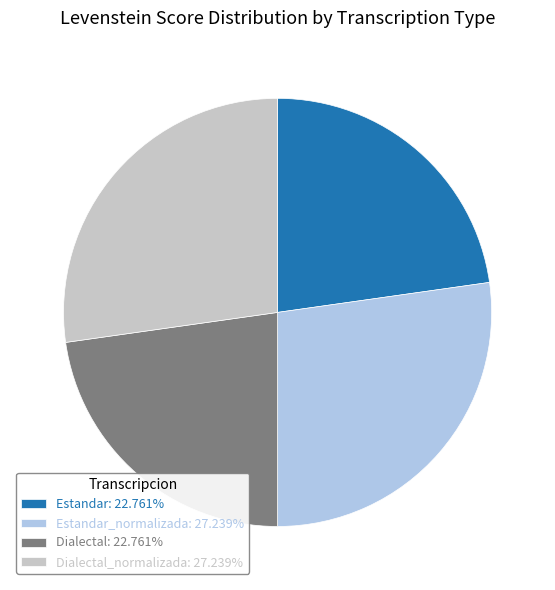

Combined, do Estandar: 22.761% and Dialectal: 22.761% account for over 50%?

No